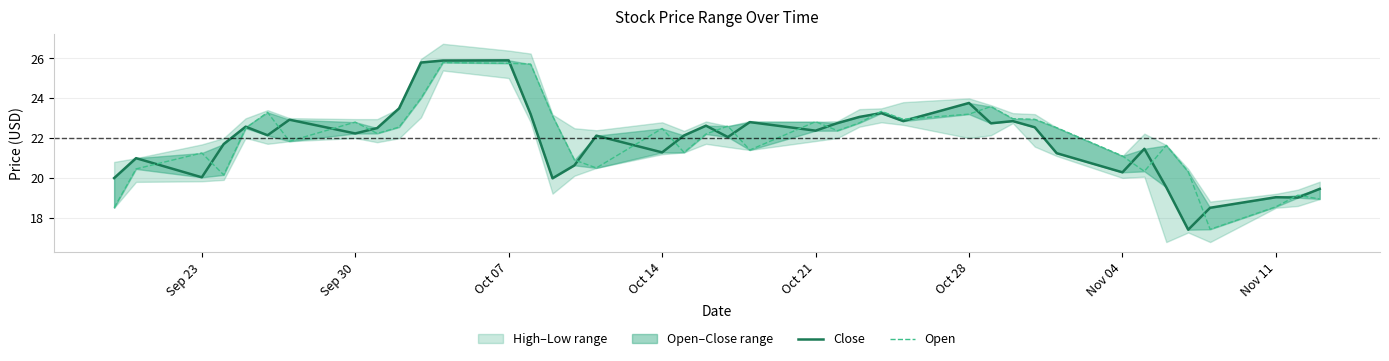

Is this an area chart (filled region under the line)?

No